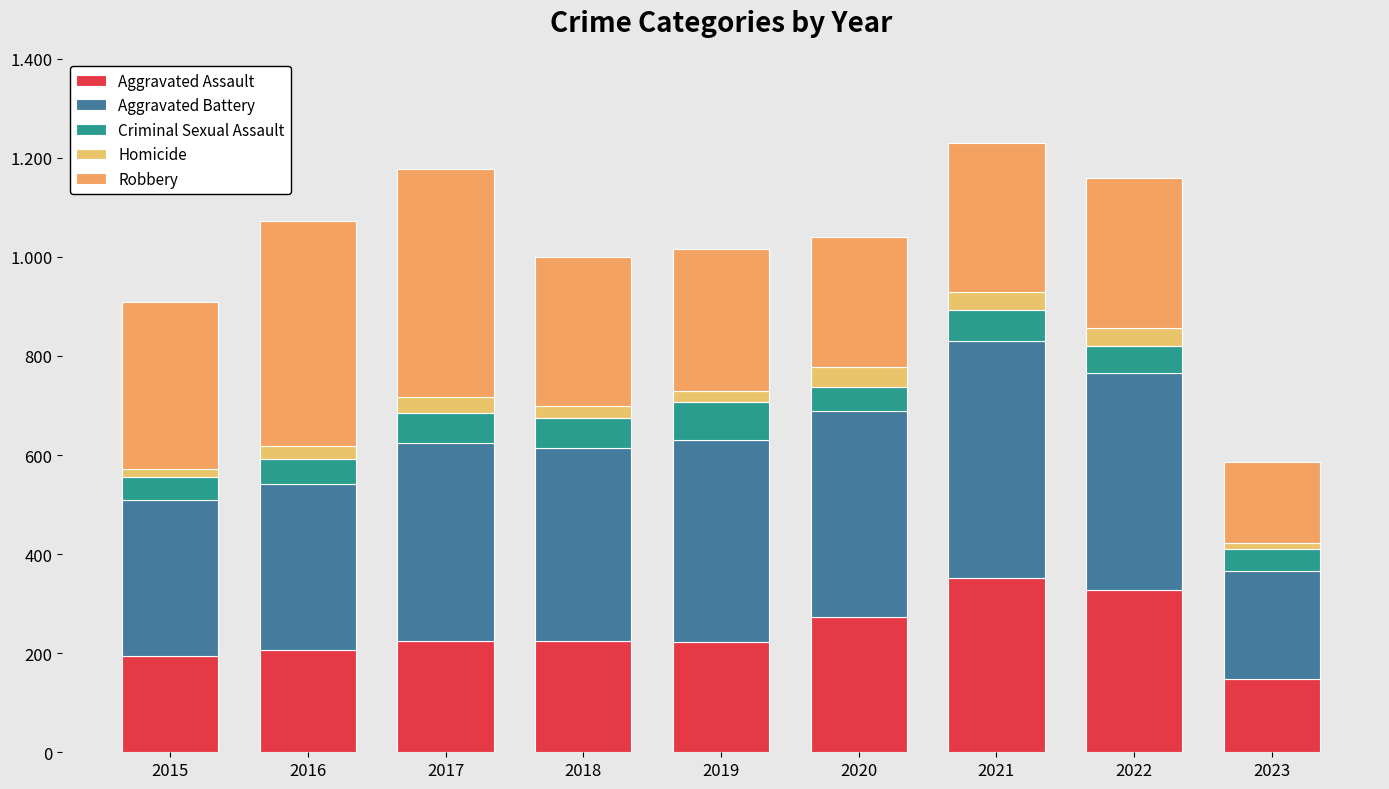

What is the difference between the second highest and minimum values in the Robbery series?

290